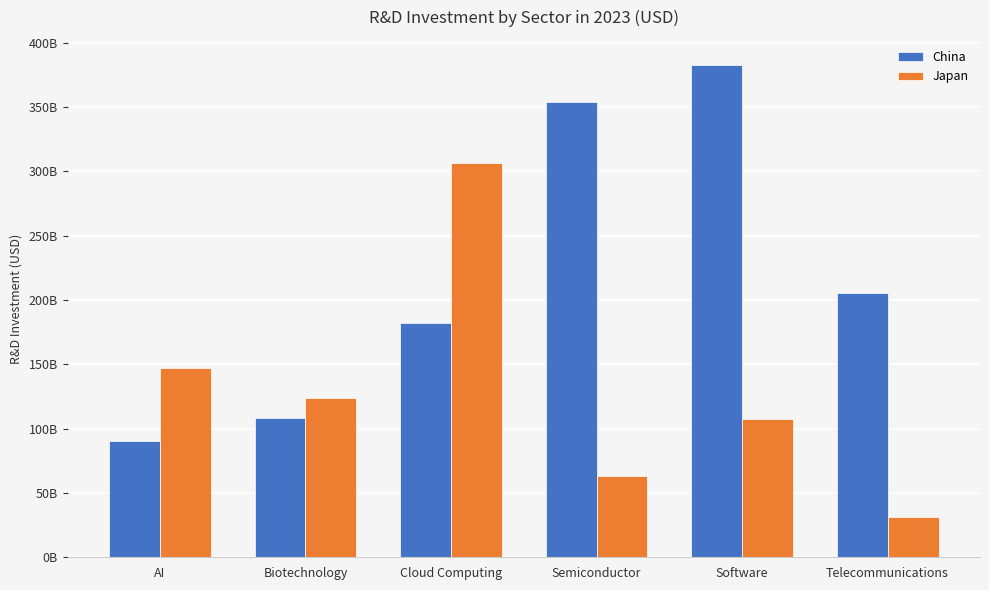

Reading left to right, list all the values displayed in this chart.

China: AI=90385138192	Biotechnology=108027680740	Cloud Computing=182110293589	Semiconductor=353605486050	Software=383080890937	Telecommunications=205161797750
Japan: AI=147042818148	Biotechnology=123886194975	Cloud Computing=306513011641	Semiconductor=63135293939	Software=107369568139	Telecommunications=31338717288